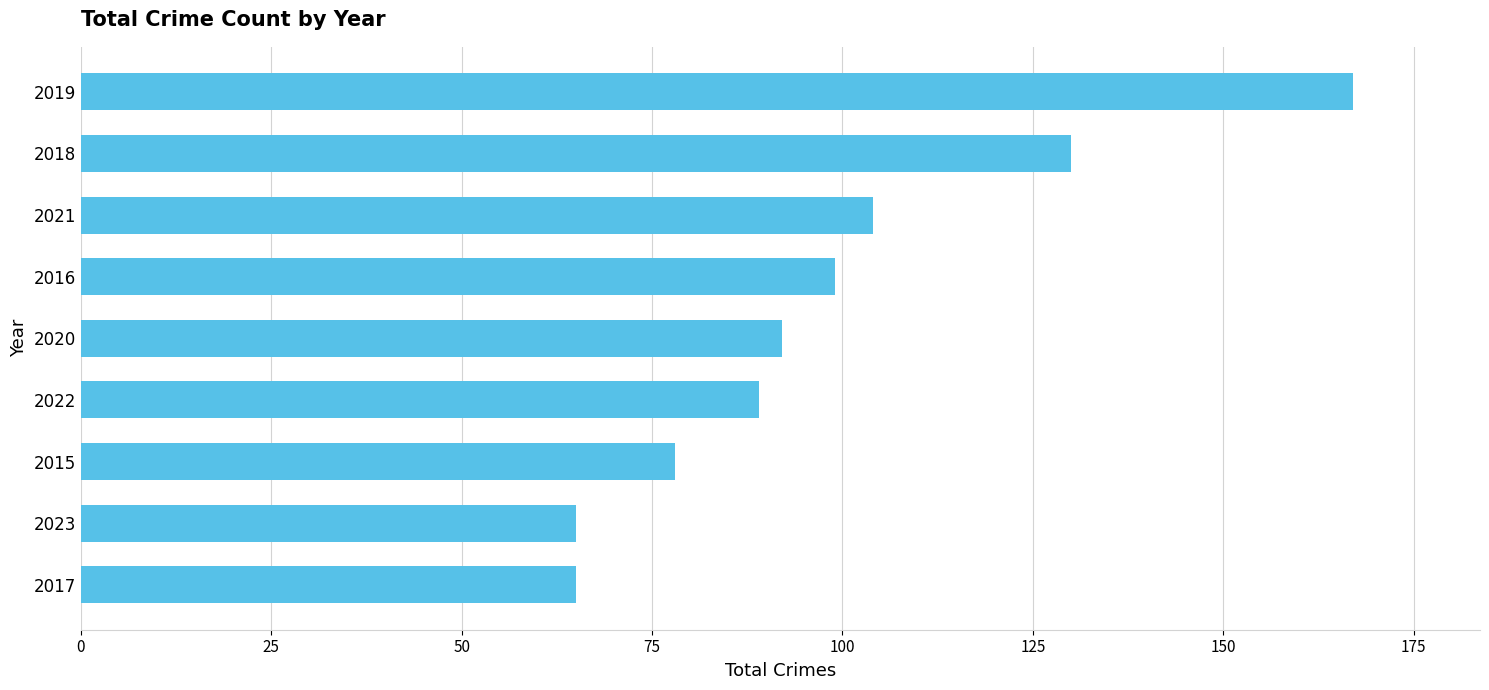

What is the change in value from 2023 to 2016?

+34